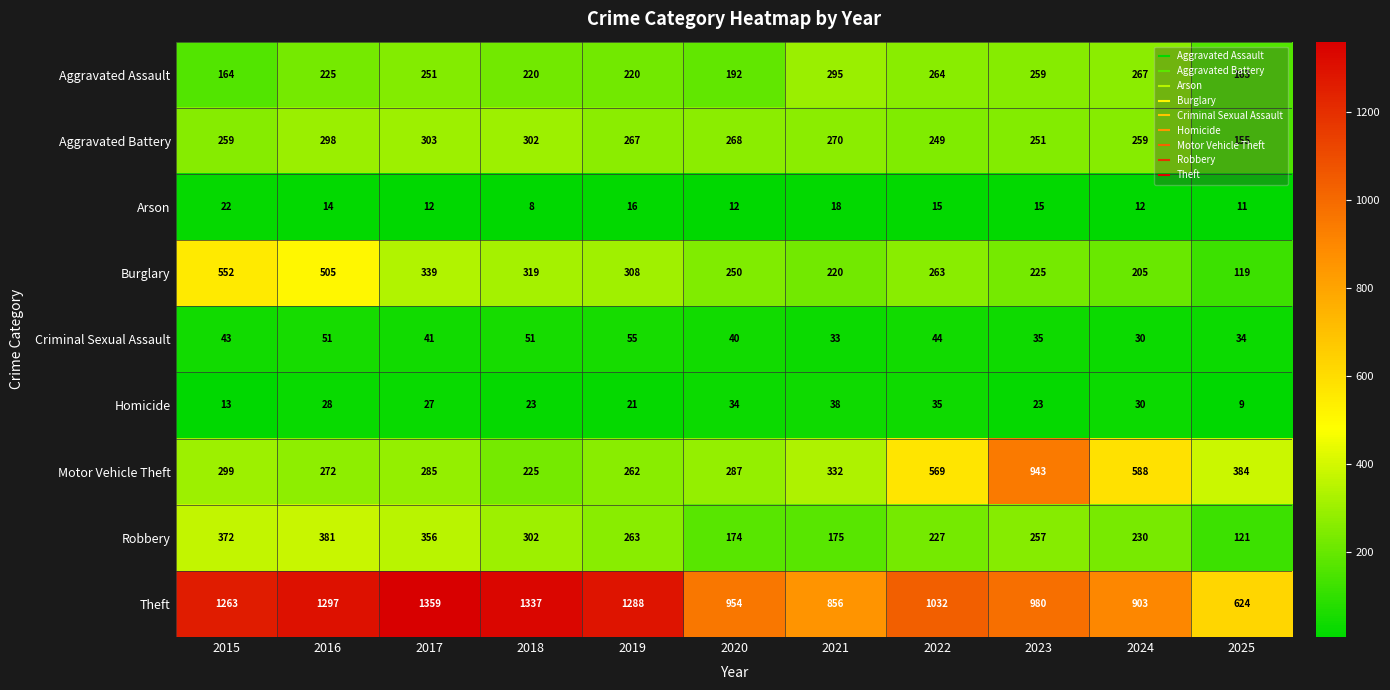

How many data points in Theft are less than 1032?

5